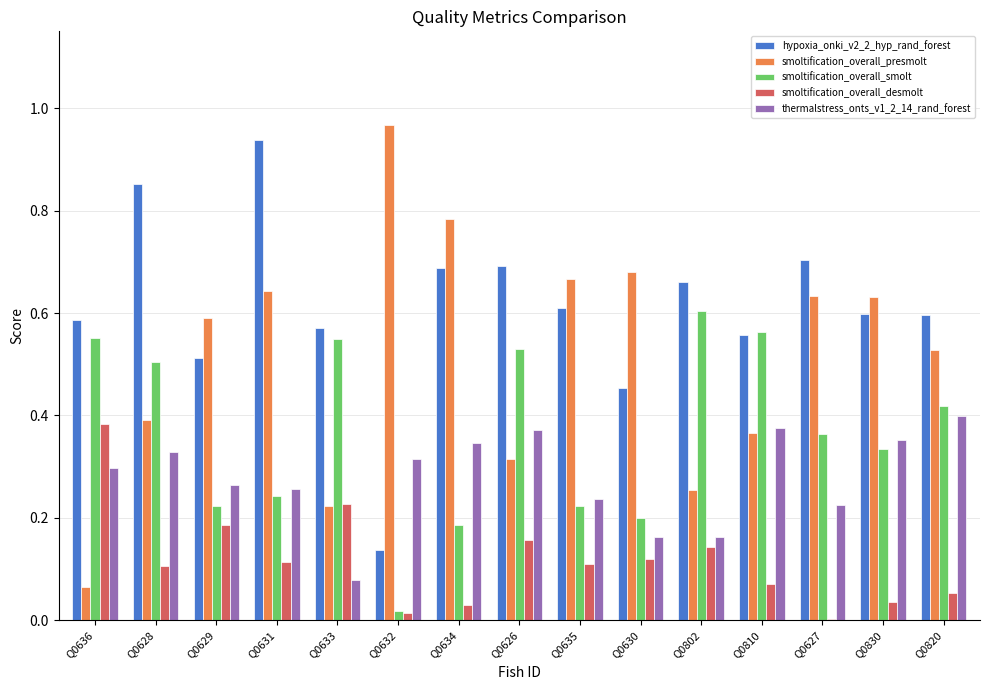

What is the total value across all series at Q0627?

1.9